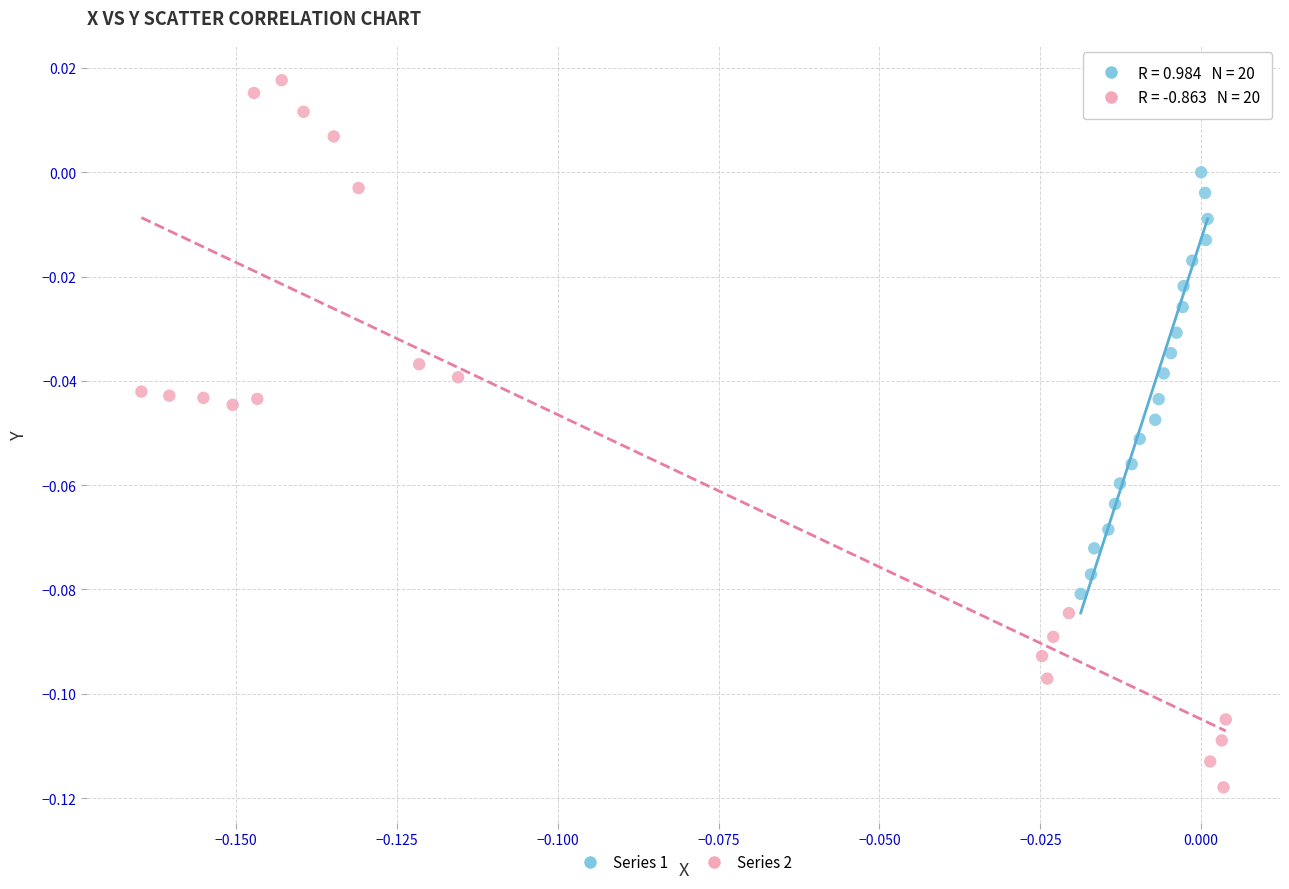

What are all the series names shown in the legend?

Series 1, Series 2